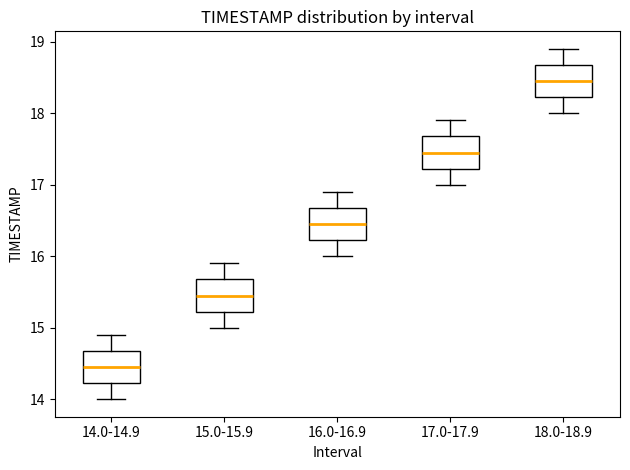

Reading left to right, transcribe this box plot: for each box, give where its median line is, the range the box spans, and where its two whiskers end, as read against the y-axis. The values are not printed on the chart, so give them approximately, as read against the axis.

14.0-14.9: median 14.5, box 14.2 to 14.7, whiskers 14.0 to 14.9
15.0-15.9: median 15.5, box 15.2 to 15.7, whiskers 15.0 to 15.9
16.0-16.9: median 16.5, box 16.2 to 16.7, whiskers 16.0 to 16.9
17.0-17.9: median 17.5, box 17.2 to 17.7, whiskers 17.0 to 17.9
18.0-18.9: median 18.5, box 18.2 to 18.7, whiskers 18.0 to 18.9